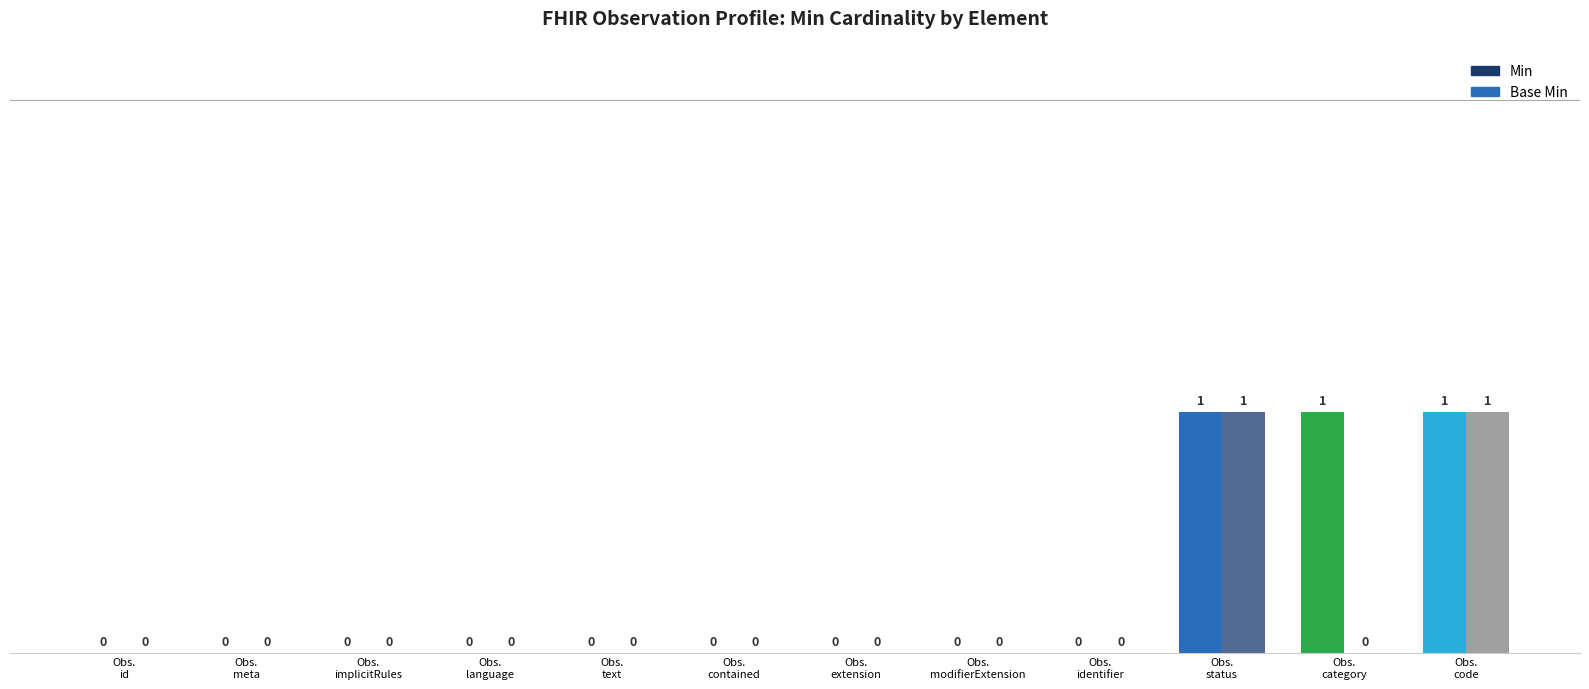

At which category does the chart reach its minimum across all series?

Obs.
id